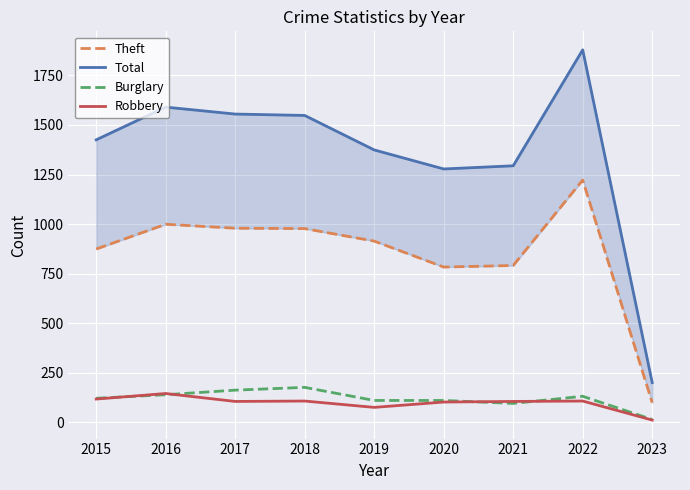

What is the difference between the second highest and second lowest values in the Total series?

312